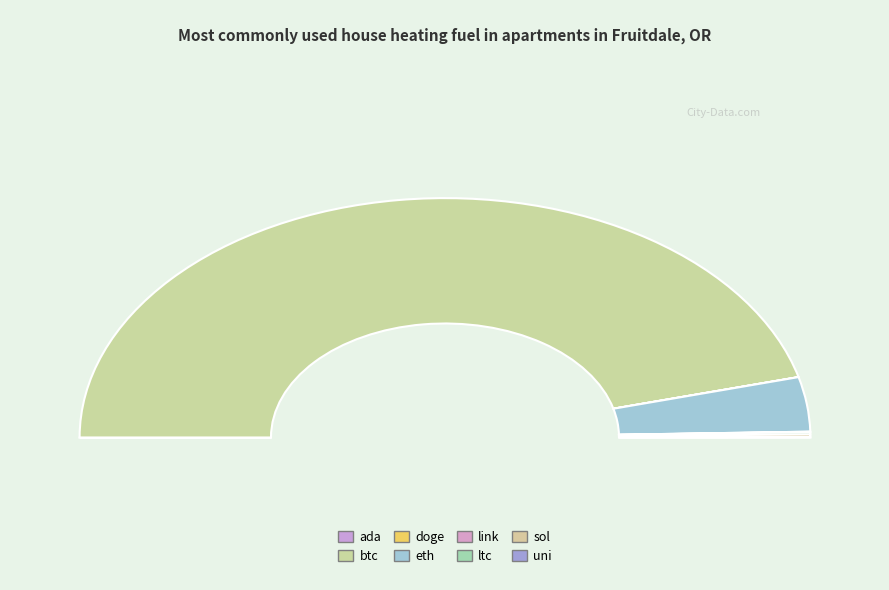

Which category has the smallest portion of the pie?

doge